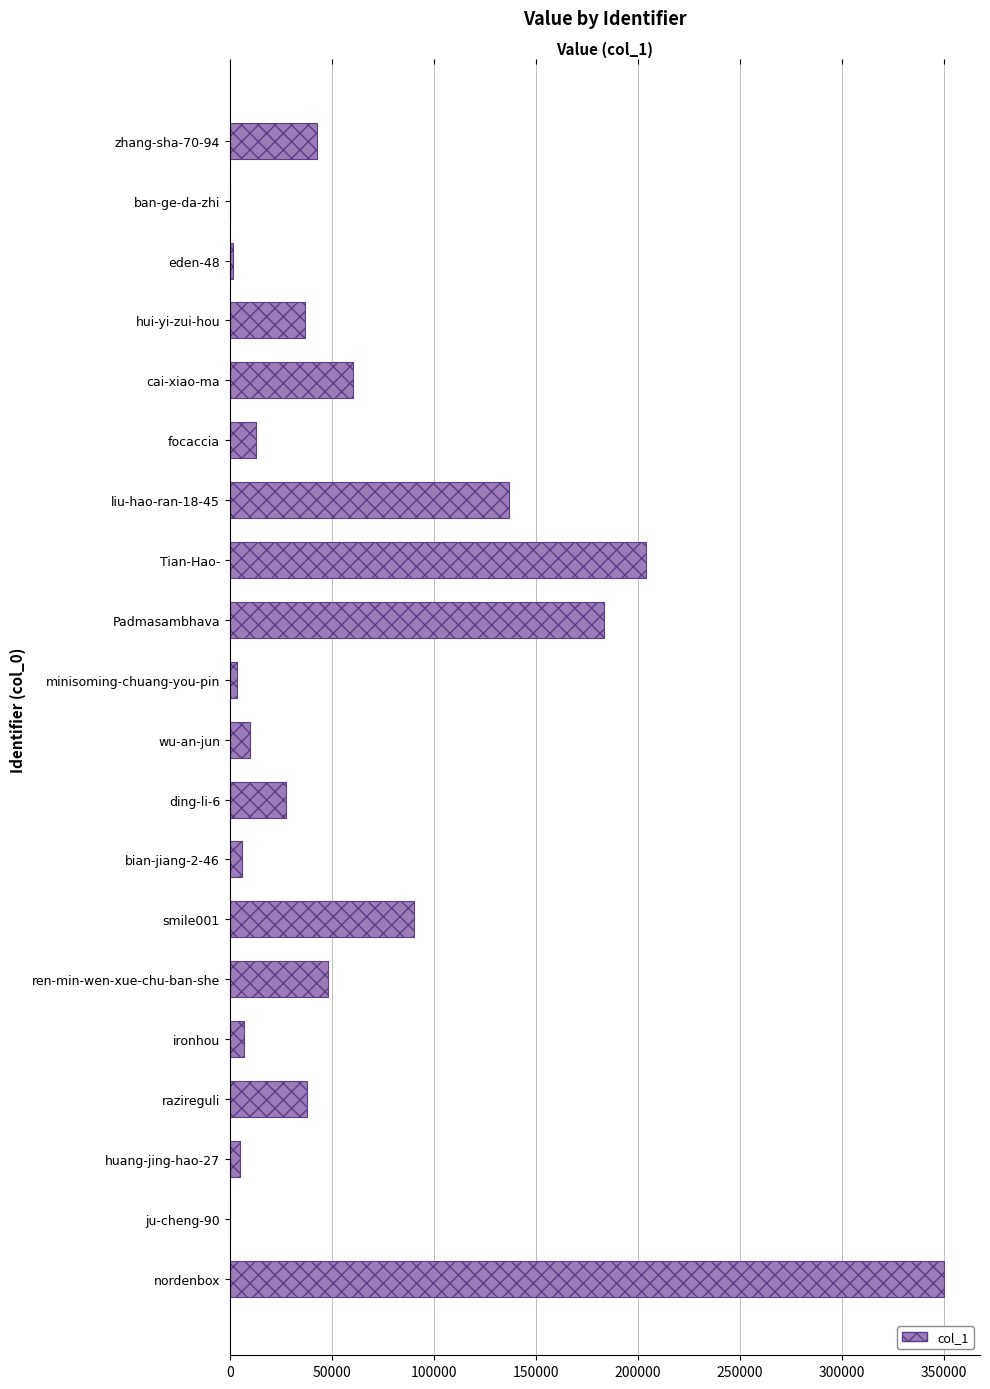

At which category does the chart reach its peak across all series?

nordenbox